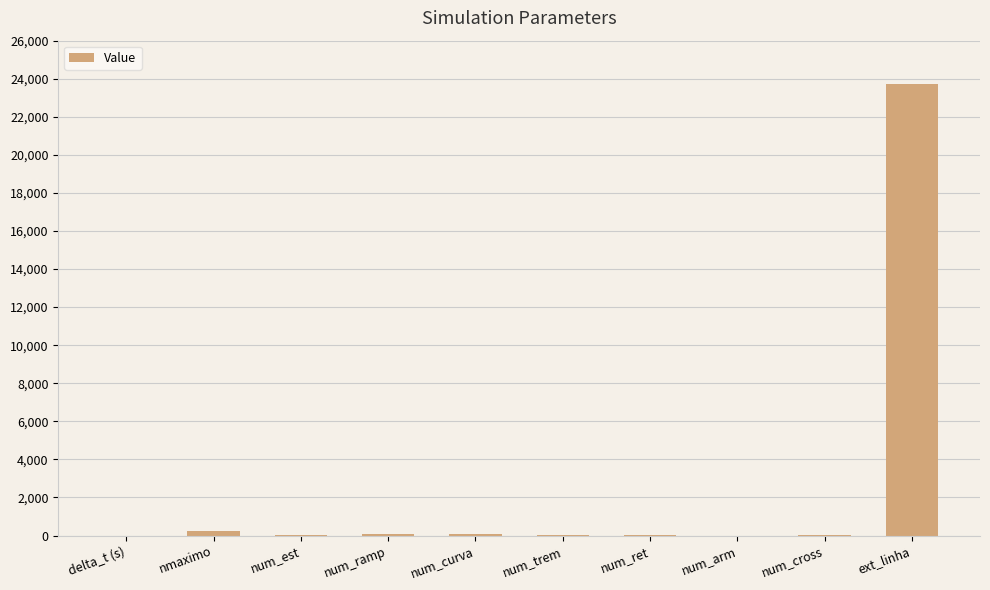

At which category does the chart reach its peak across all series?

ext_linha